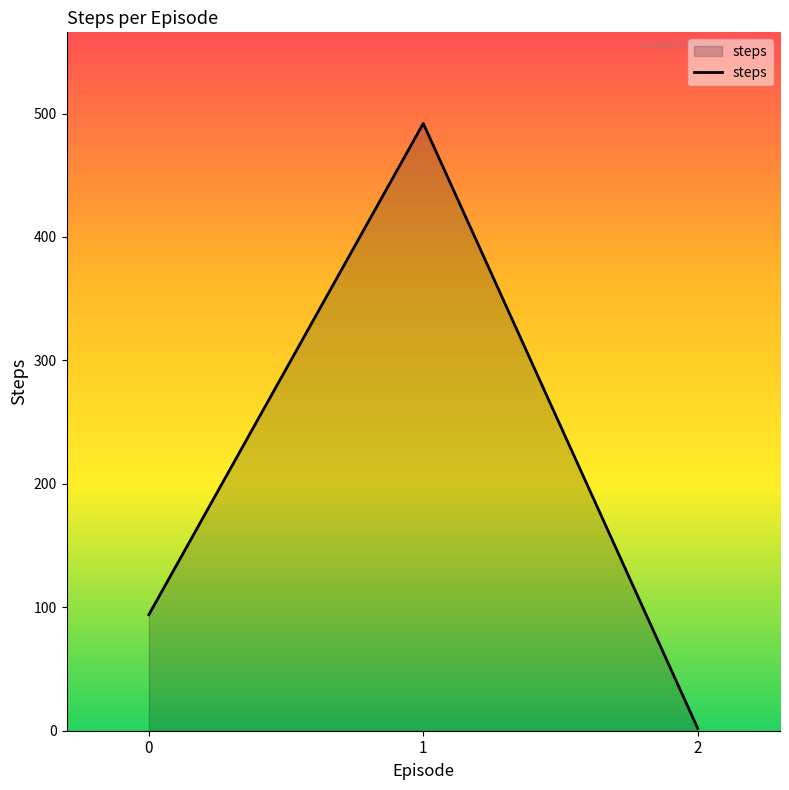

Reading right to left, transcribe all the data shown in this chart.

2=2	1=492	0=94